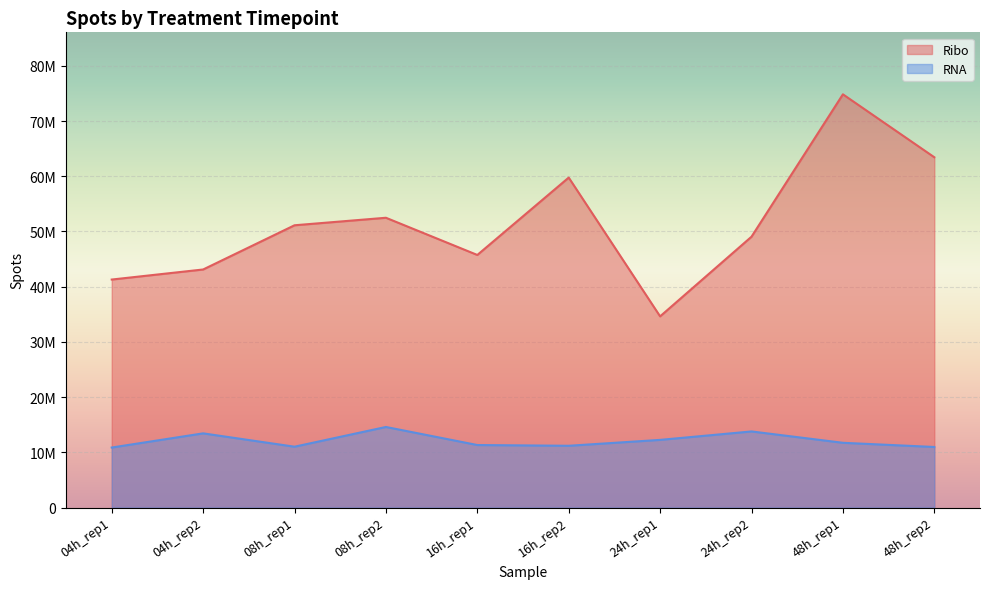

At which label does RNA first exceed 11724669?

04h_rep2